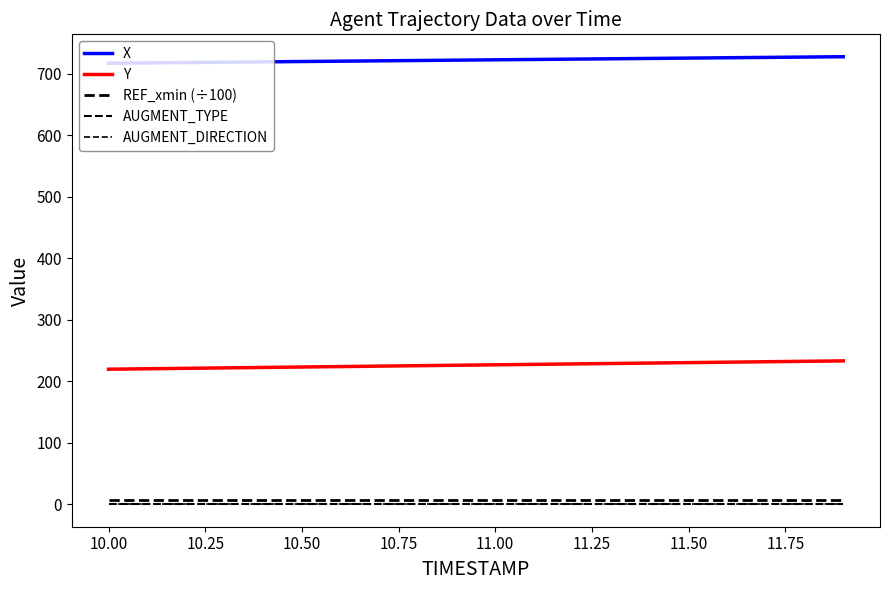

Does the chart display data point markers on the line(s)?

No